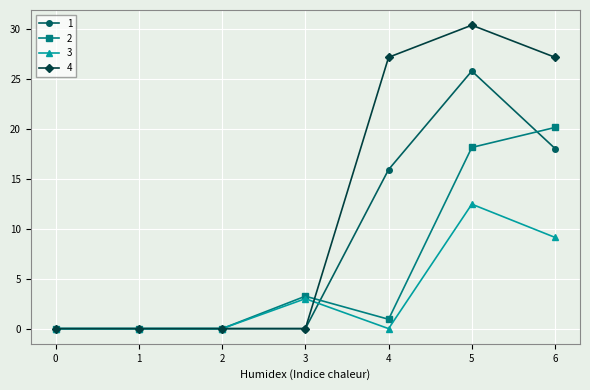

What is the sum of all 1 values?

59.8